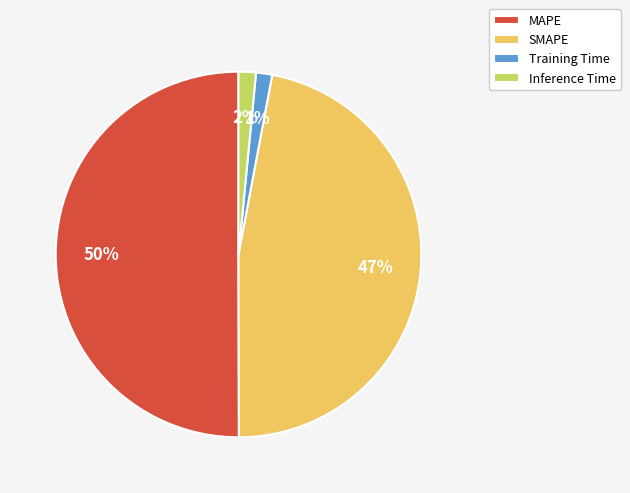

How many segments does this pie chart have?

4